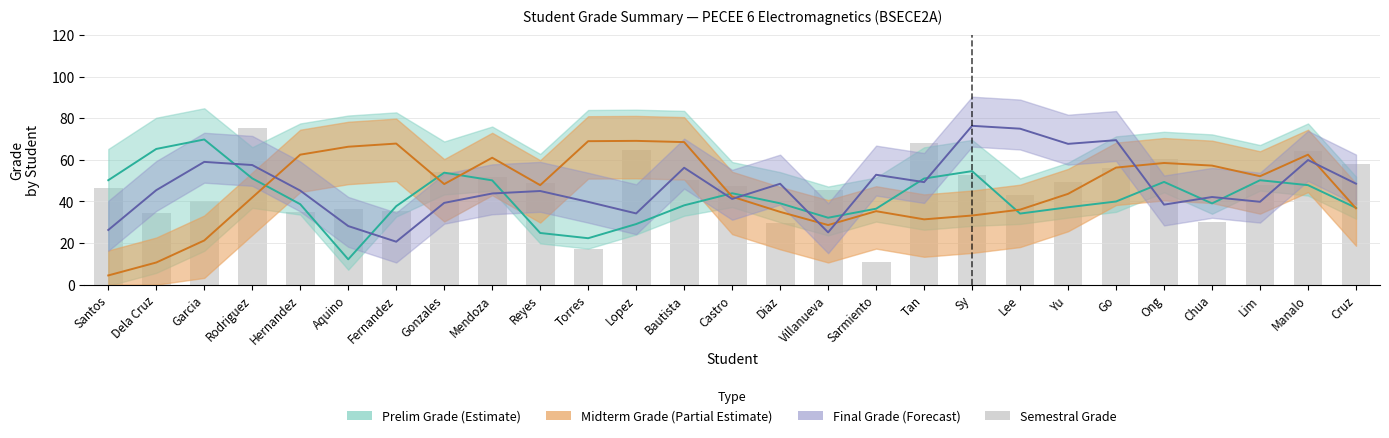

What is the minimum value shown in the chart?

10.8